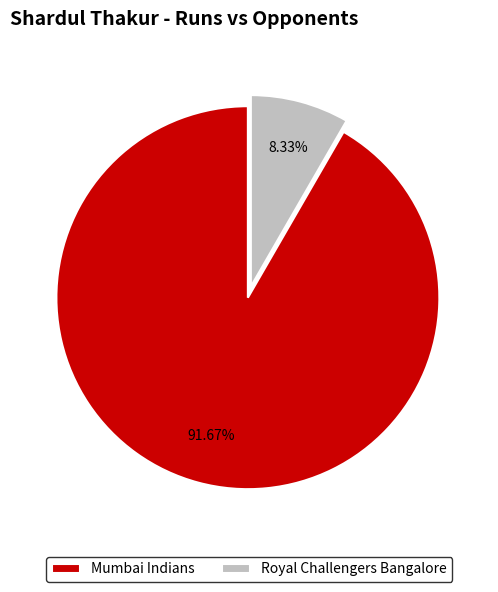

Does any single category account for the majority?

Yes